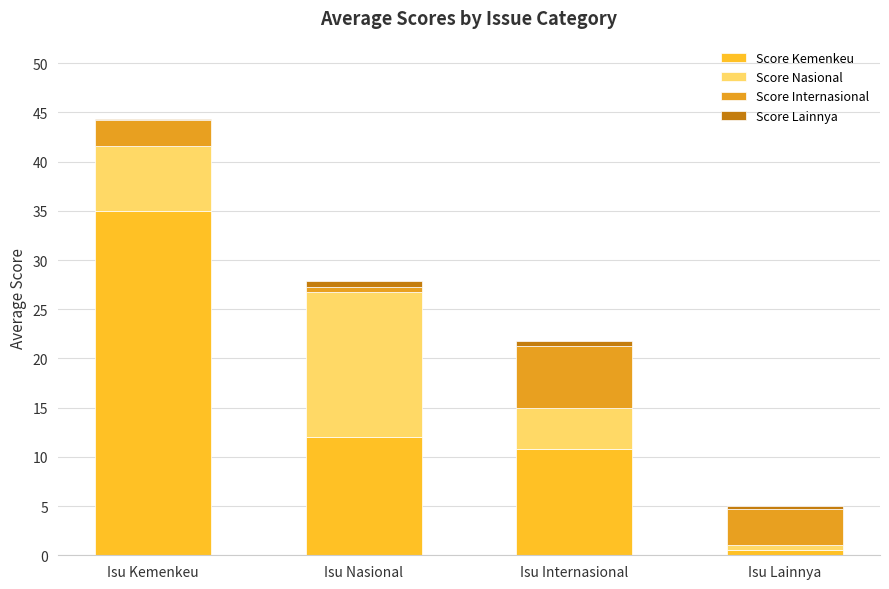

At which category is the sum across all series the highest?

Isu Kemenkeu